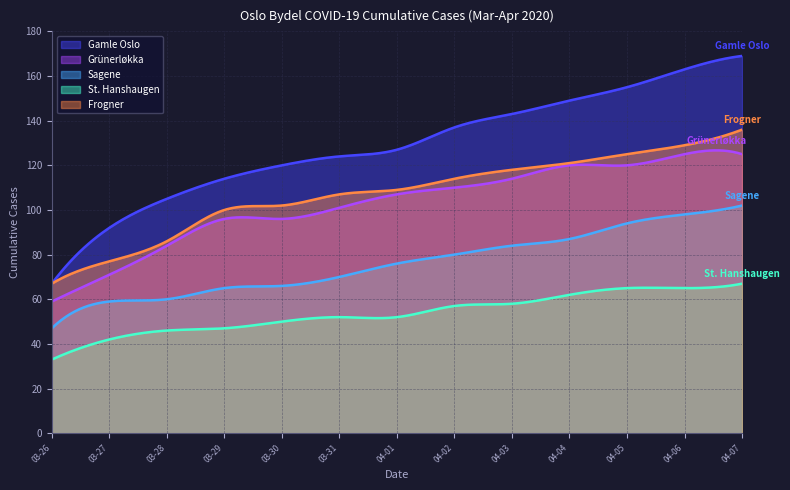

True or false: Grünerløkka and Frogner intersect in this chart.

False